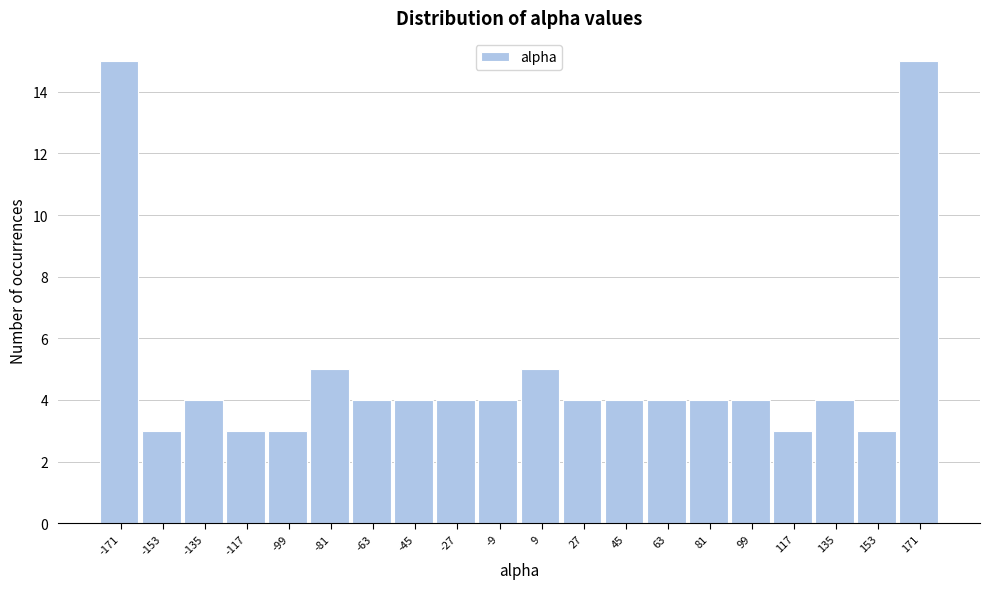

What is the height of the bar covering 36 to 54 on the x-axis? The values are not printed on the chart, so give them approximately, as read against the axis.

4